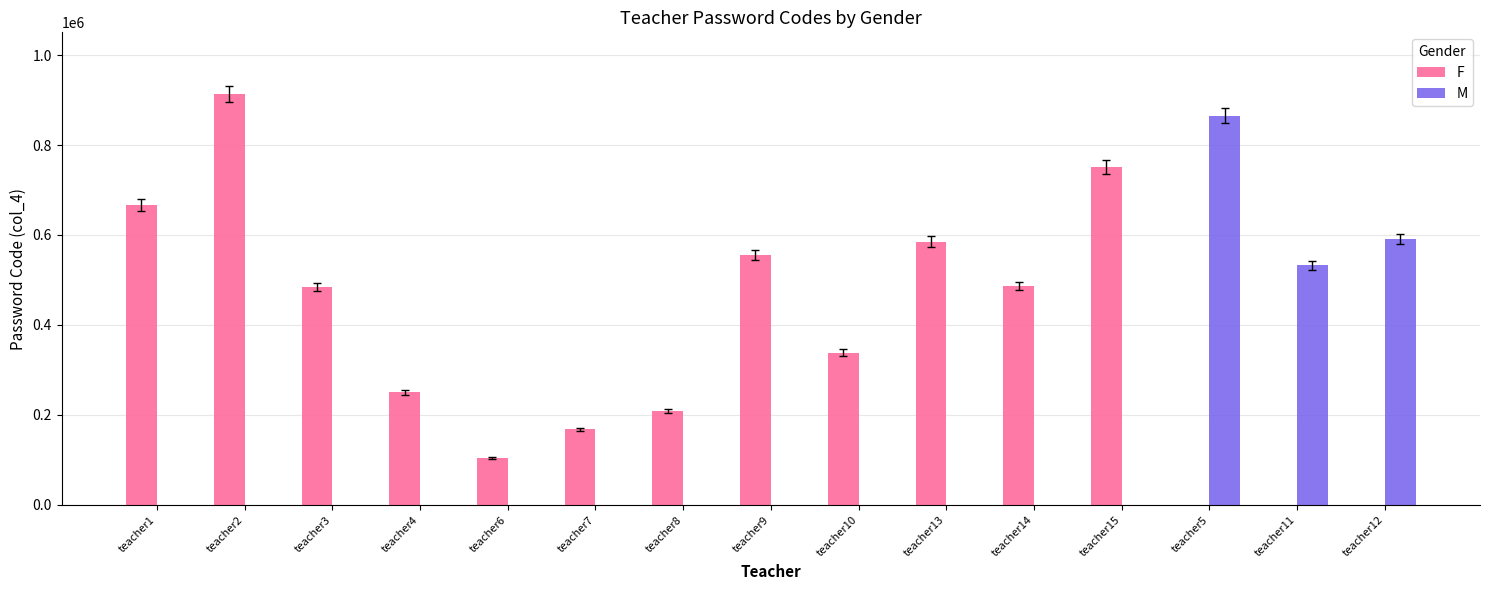

What are all the series names shown in the legend?

F, M